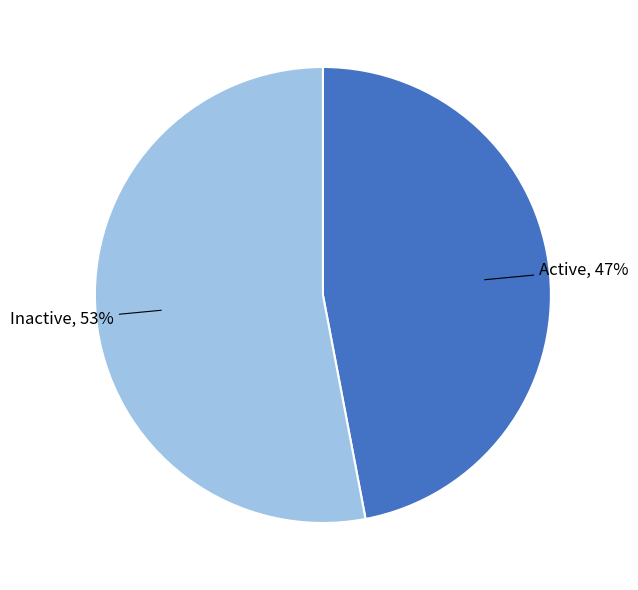

Is there any slice that represents more than half of the pie?

Yes